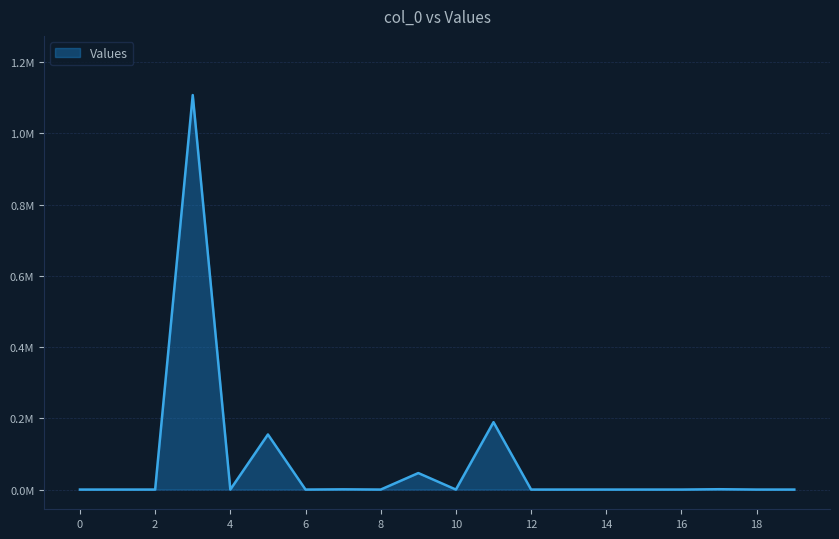

Reading left to right, extract all data points from this chart.

0	0	0	1107513	0	154654	0	594	0	46317	0	189192	0	0	0	0	0	934	0	0